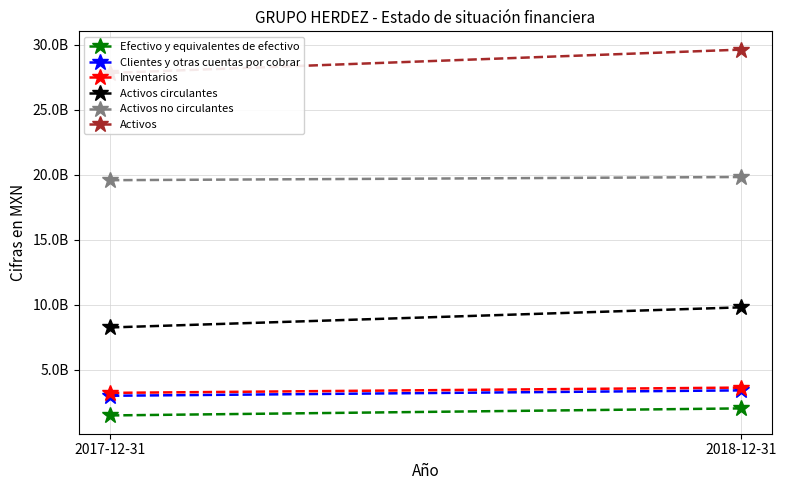

What is the difference between the Clientes y otras cuentas por cobrar values at 2017-12-31 and 2018-12-31?

414430000